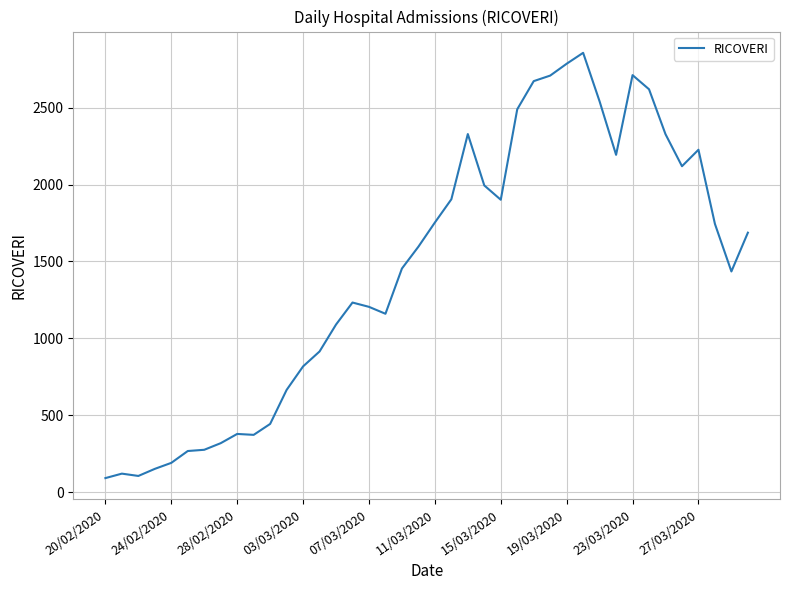

What is the smallest value displayed?

92